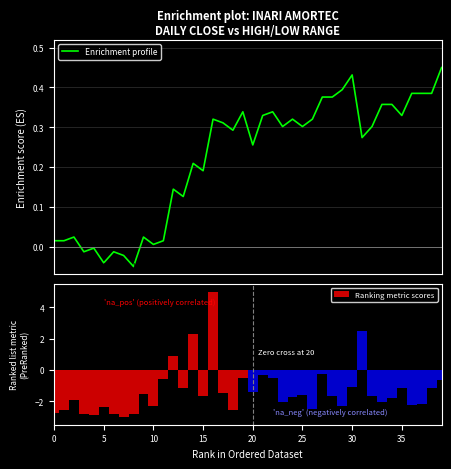

What is the average value of the Ranking metric scores series?

-1.3